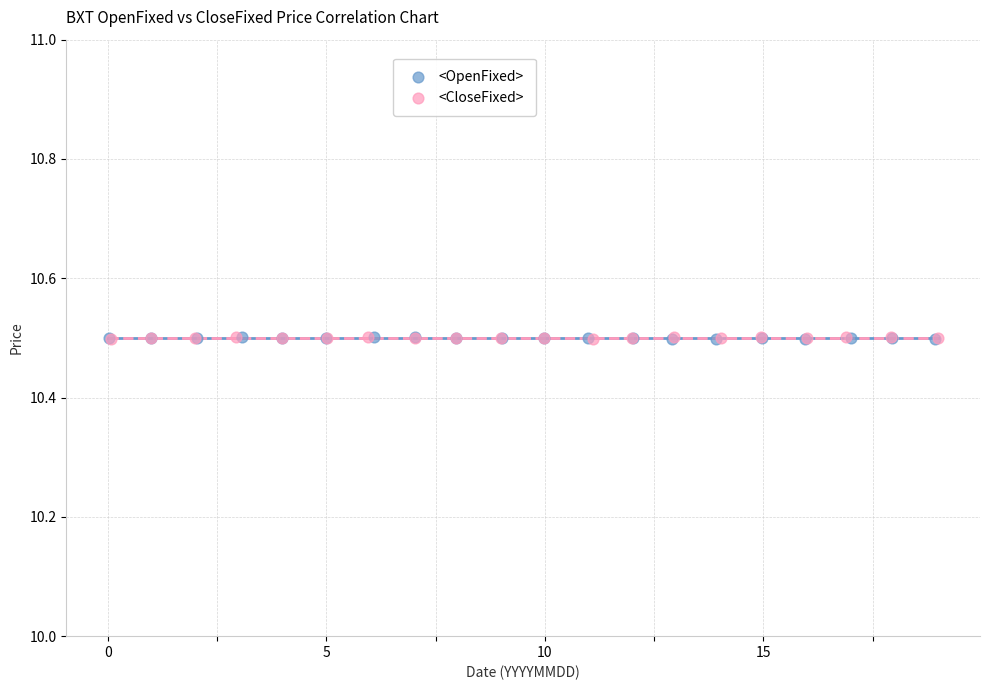

What are all the series names shown in the legend?

<OpenFixed>, <CloseFixed>